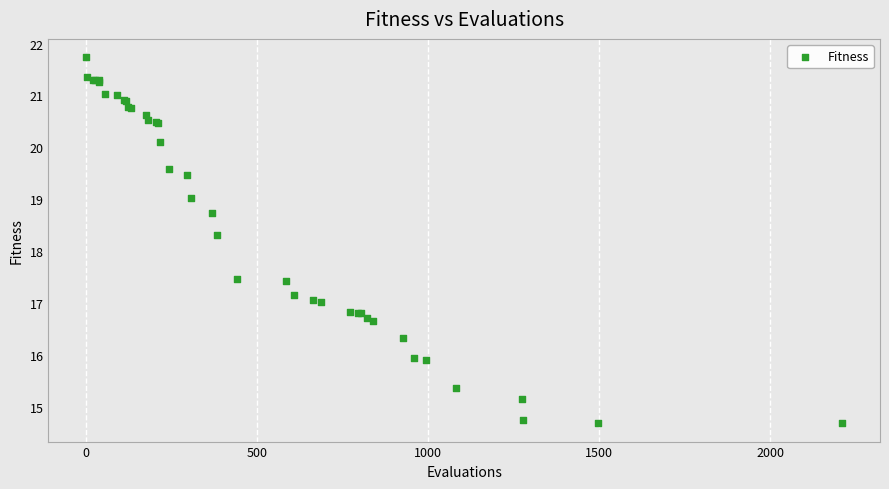

What Y value in the scatter plot is closest to 18?

18.3